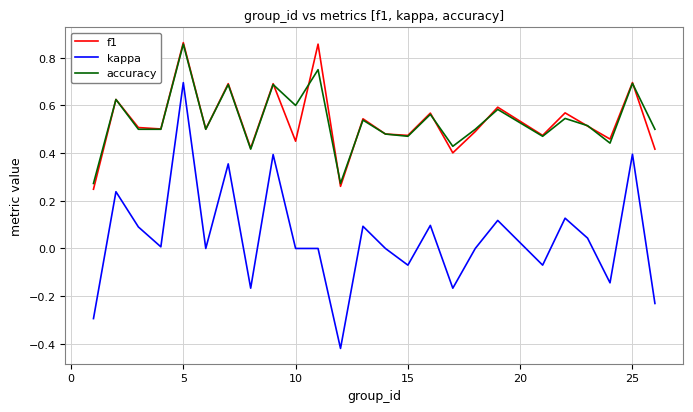

Which series has the largest range (max minus min)?

kappa